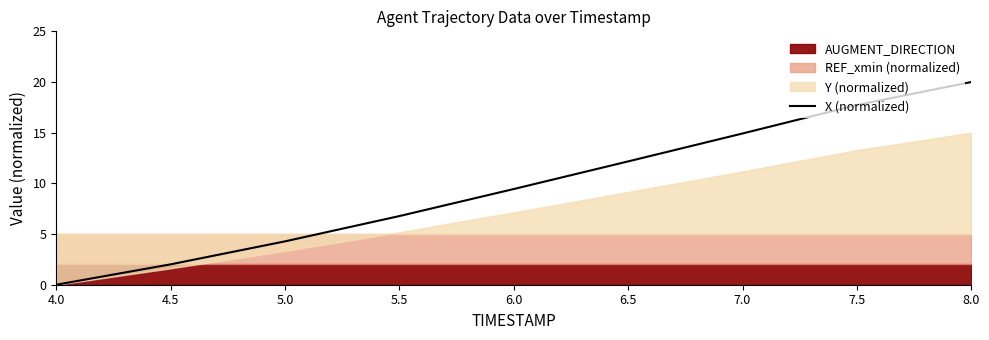

Is it true that the value at 4.5 is 2.9?

False